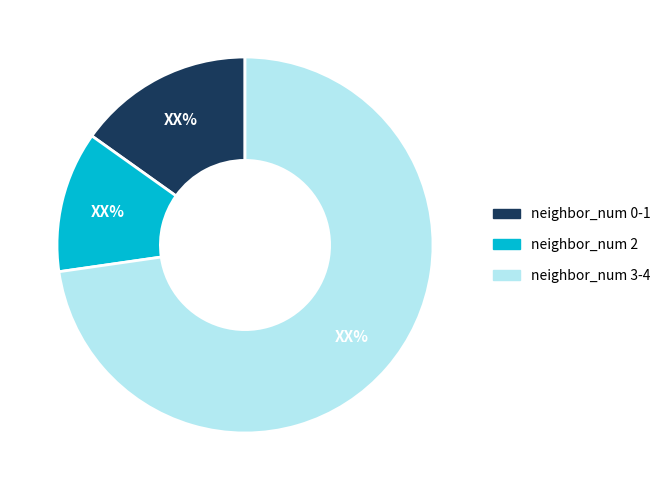

What is the ratio of the value at neighbor_num 3-4 to the value at neighbor_num 2?

6.0